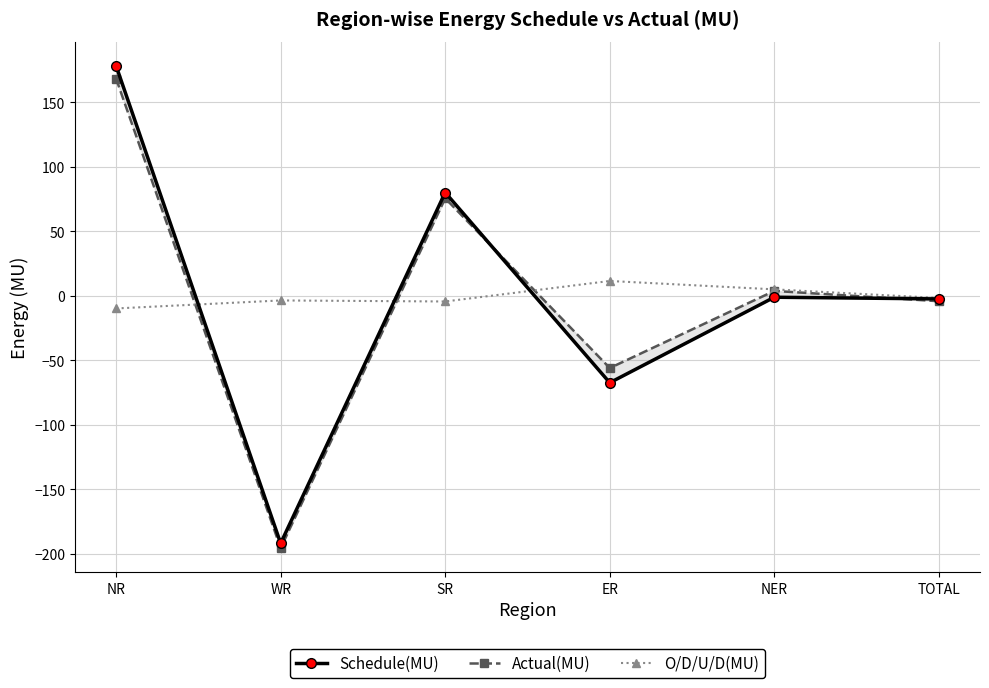

Which series has the largest total across all categories?

O/D/U/D(MU)